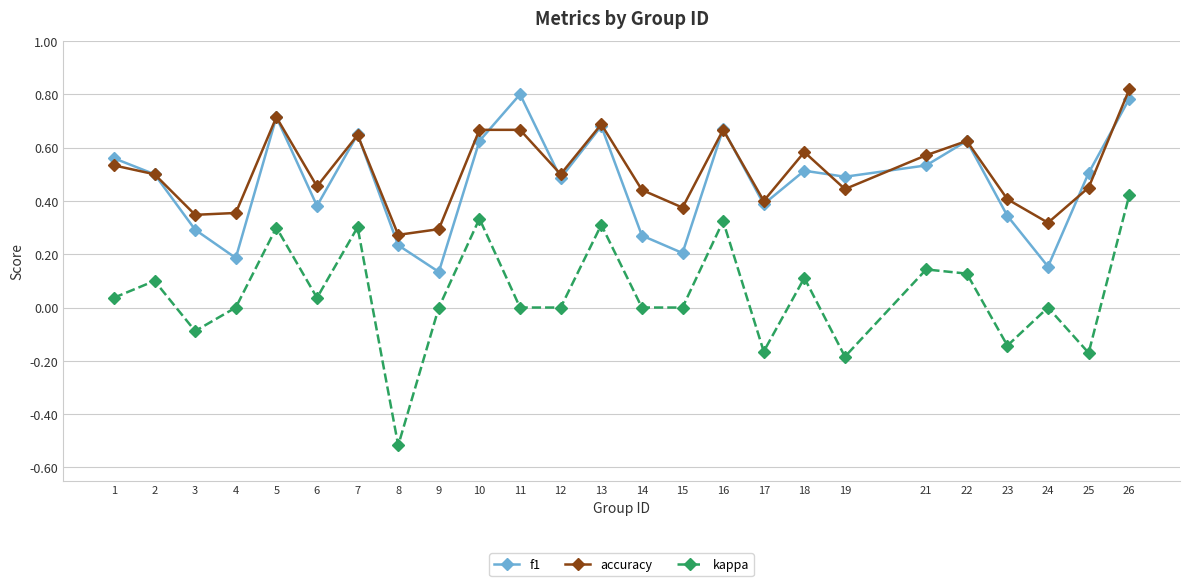

List the series in order of their peak value, lowest first.

kappa, f1, accuracy